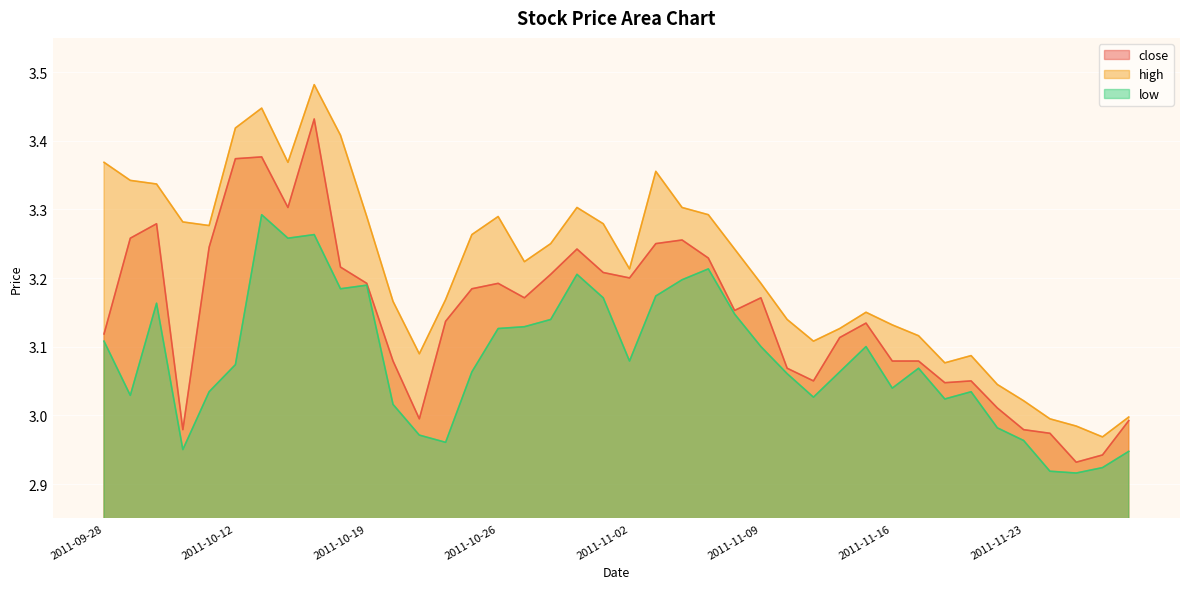

What is the label of the 33rd point from the right?

2011-10-14